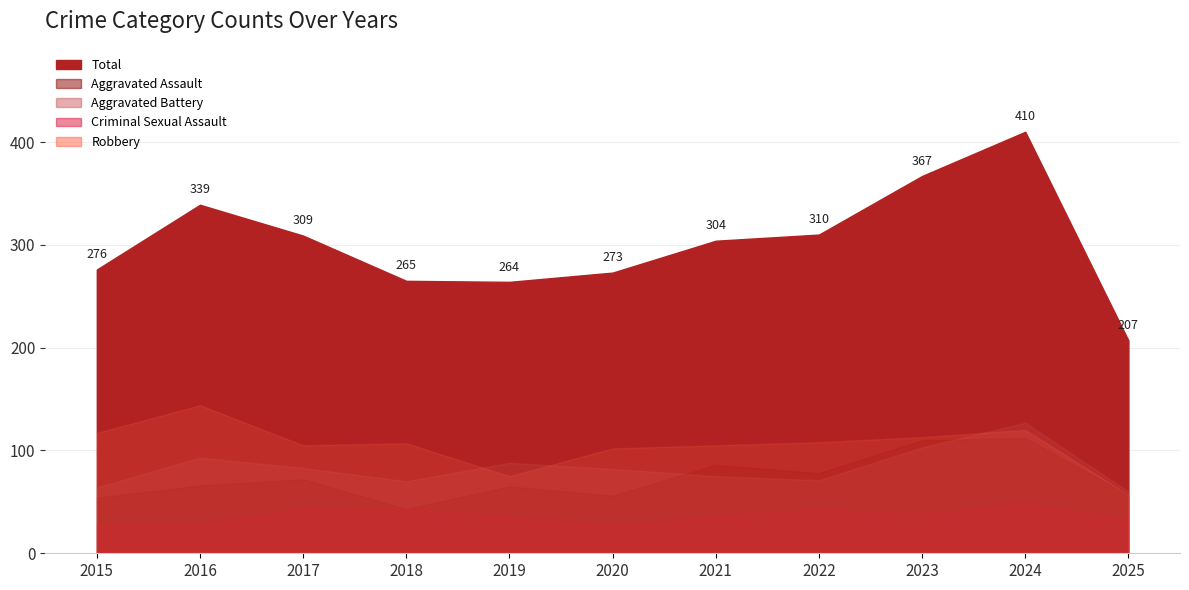

Does the chart have visible grid lines?

Yes